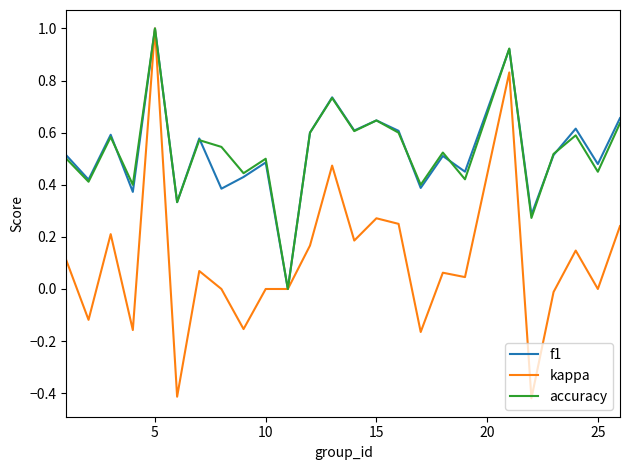

Which series has the widest spread of values?

kappa